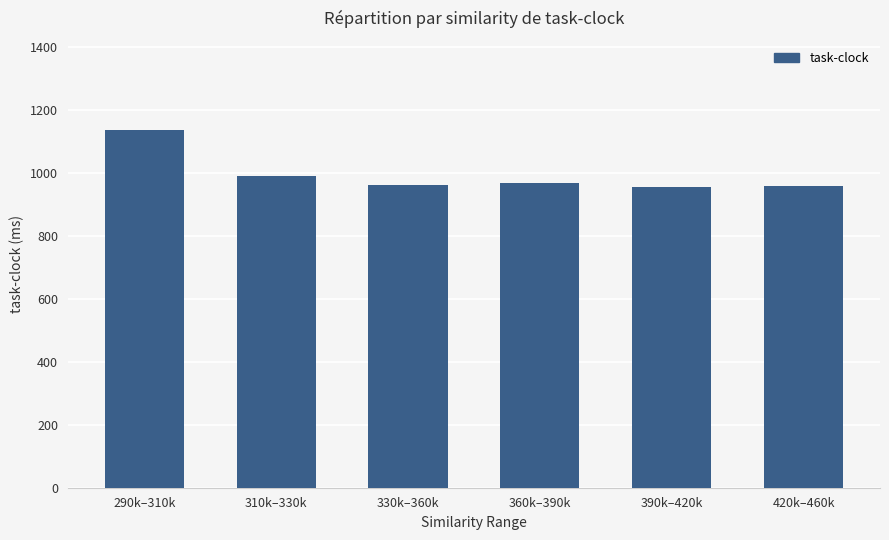

What is the difference between the second highest and minimum values?

33.6